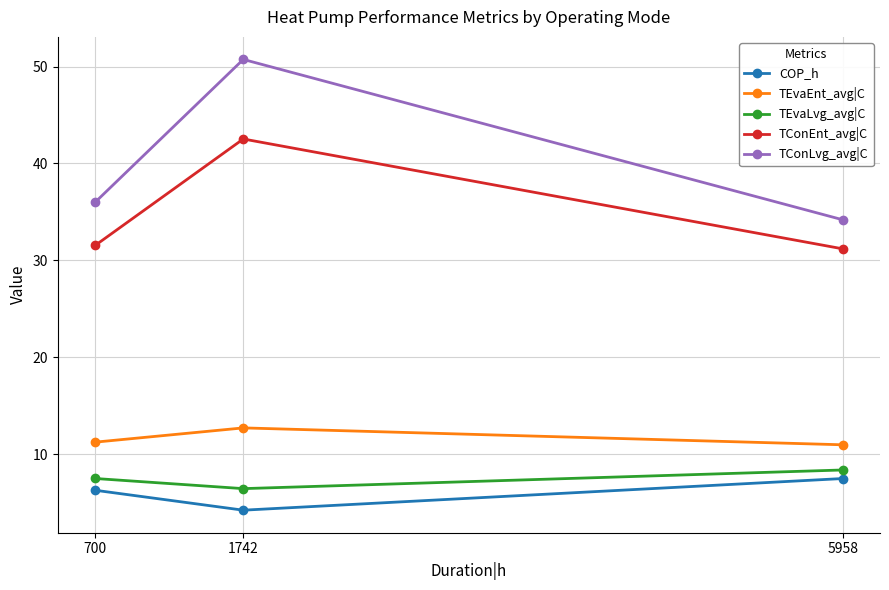

The TEvaLvg_avg|C series shows 6.4 at 1742. True or false?

True